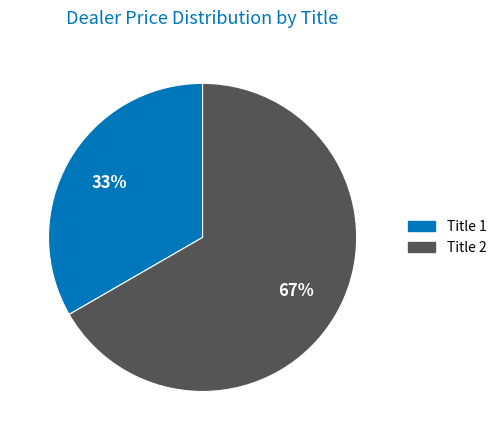

Is it true that Title 2 is 54% of the pie?

False